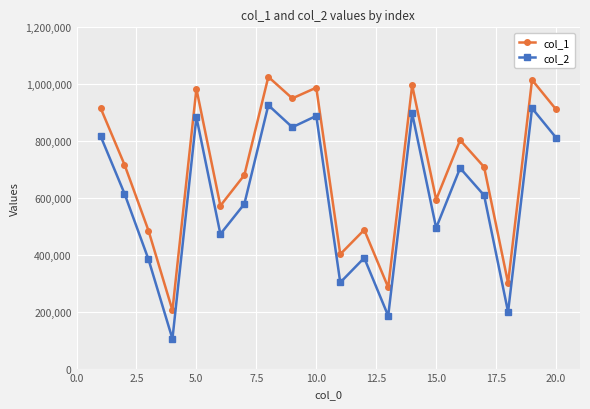

Which series has the largest total across all categories?

col_1